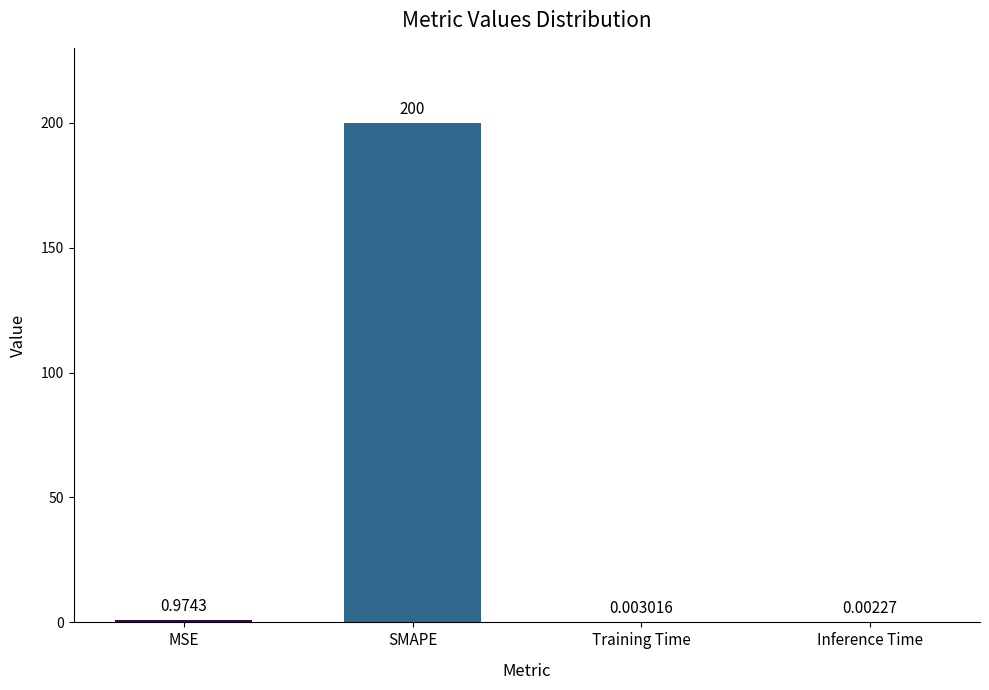

Which category has the highest value across all series?

SMAPE